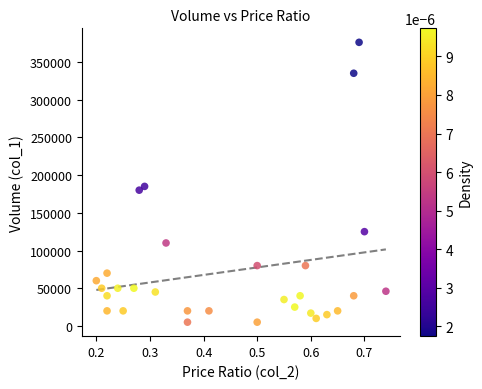

What Y value in the scatter plot is closest to 190500?

185000